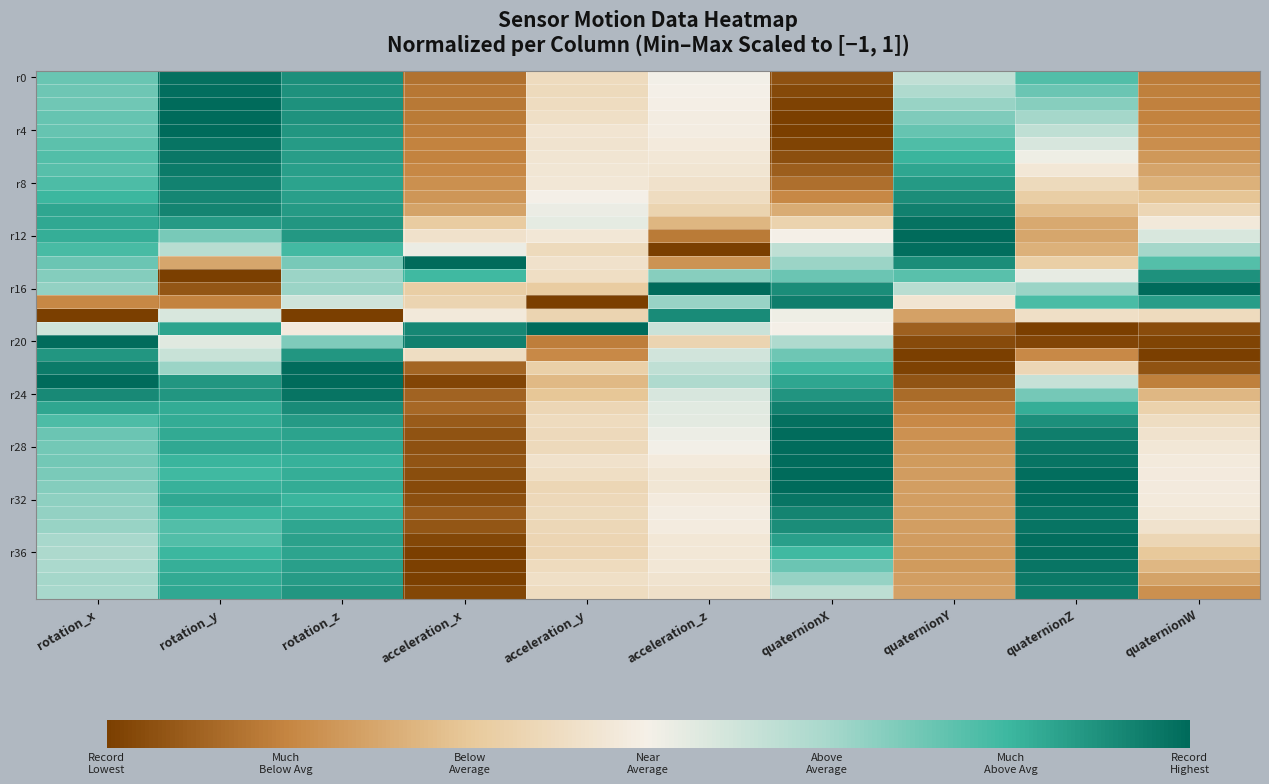

How many distinct data groups are displayed?

40